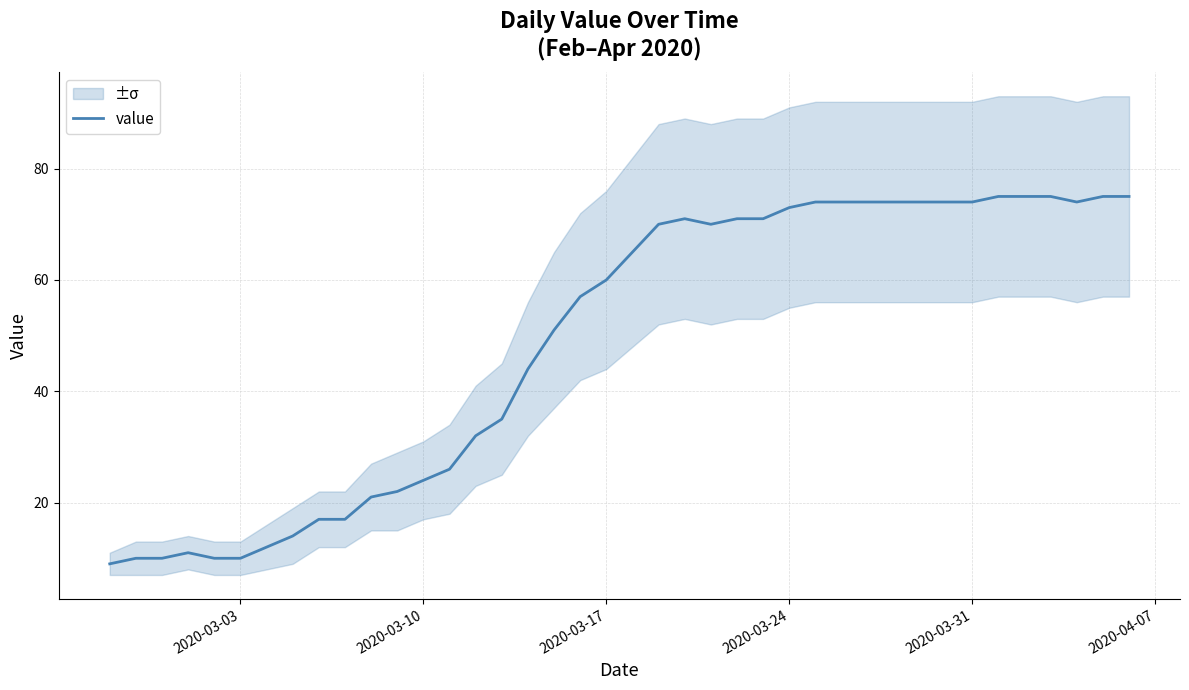

True or false: value has a value of 18 at 2020-03-03.

False